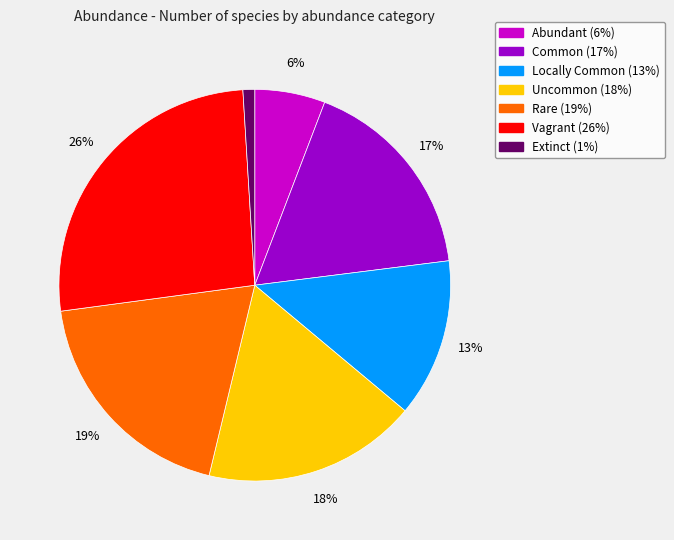

Which has a higher value, Extinct or Uncommon?

Uncommon